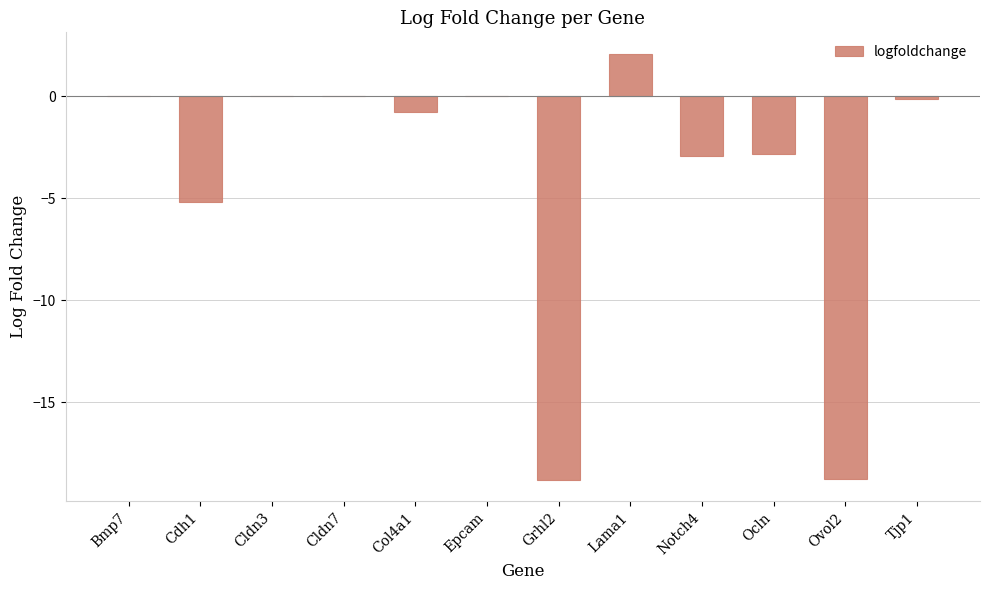

Read the value at Tjp1.

-0.1